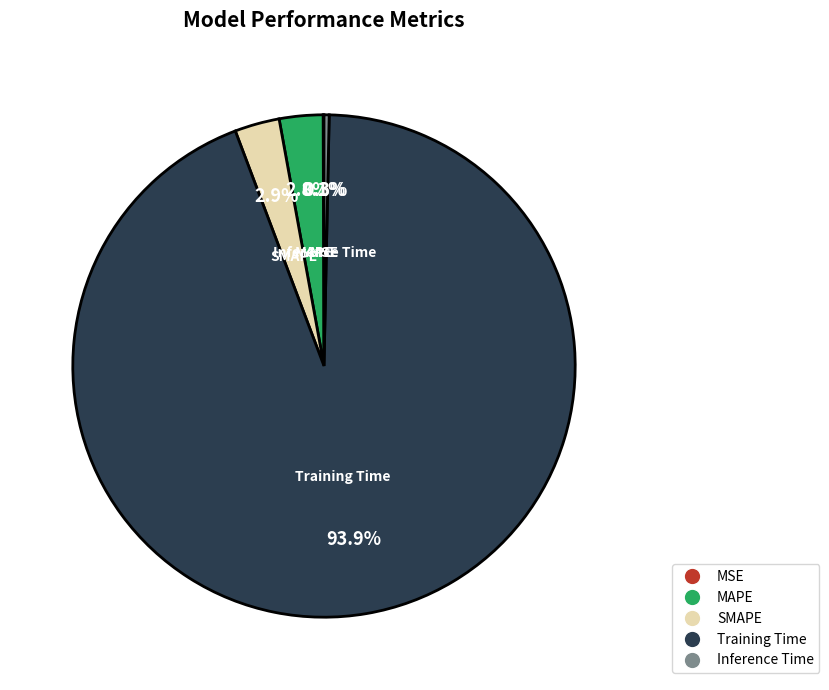

Which has a higher value, SMAPE or Training Time?

Training Time